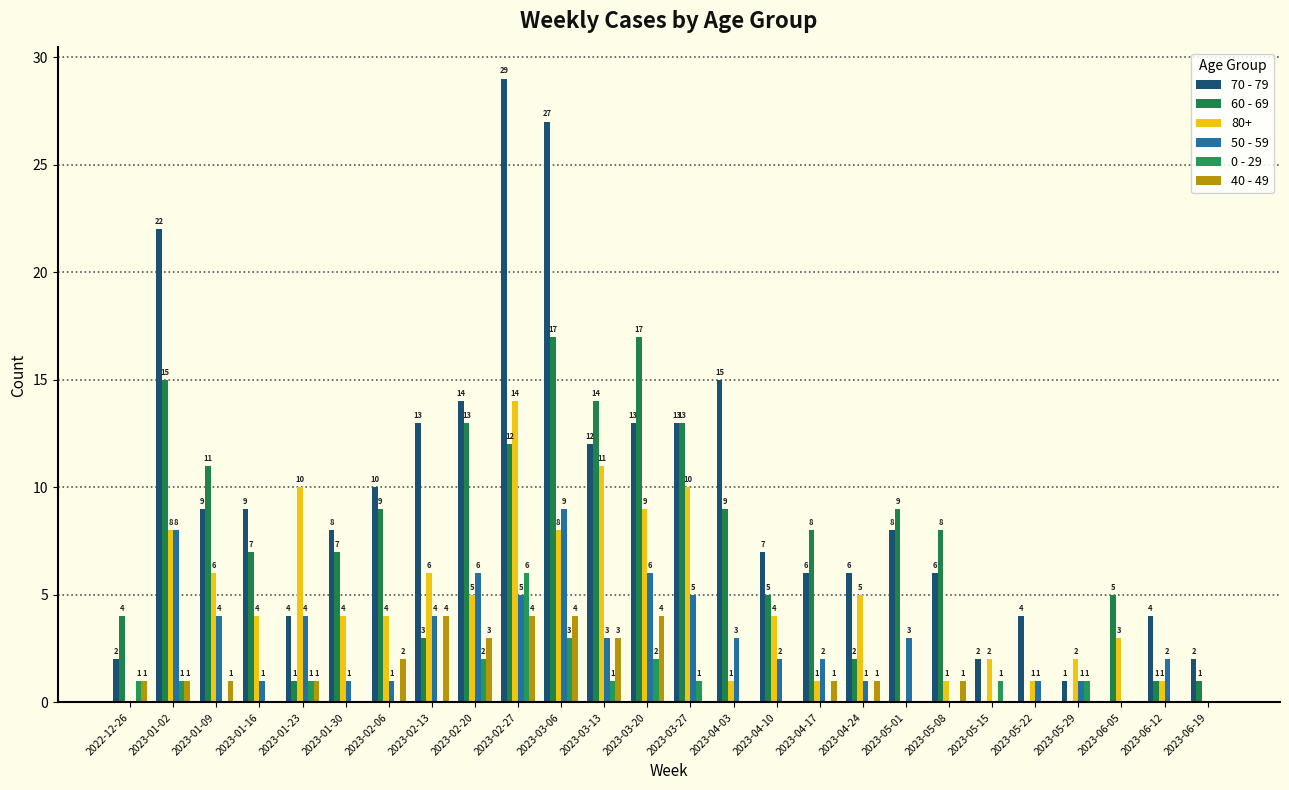

Which series has the largest range (max minus min)?

70 - 79